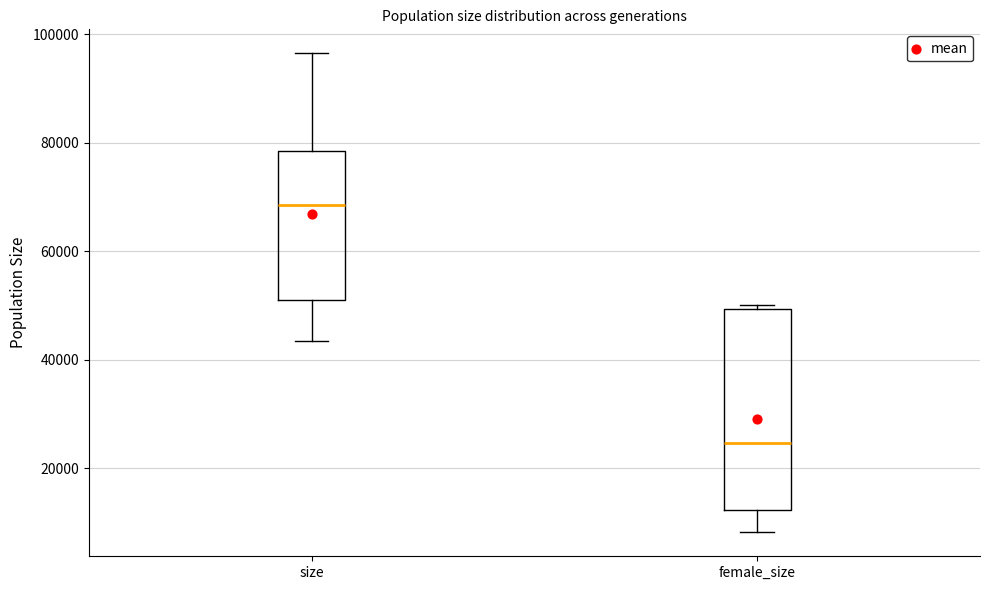

Which box is the tallest, from its lower edge to its upper edge?

female_size